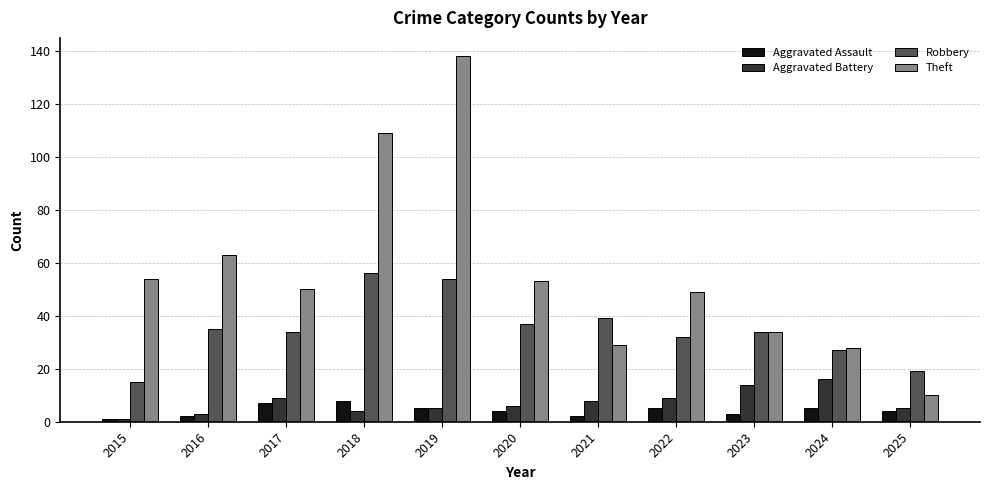

Reading right to left, what are all the values shown in this chart?

Aggravated Assault: 2025=4	2024=5	2023=3	2022=5	2021=2	2020=4	2019=5	2018=8	2017=7	2016=2	2015=1
Aggravated Battery: 2025=5	2024=16	2023=14	2022=9	2021=8	2020=6	2019=5	2018=4	2017=9	2016=3	2015=1
Robbery: 2025=19	2024=27	2023=34	2022=32	2021=39	2020=37	2019=54	2018=56	2017=34	2016=35	2015=15
Theft: 2025=10	2024=28	2023=34	2022=49	2021=29	2020=53	2019=138	2018=109	2017=50	2016=63	2015=54